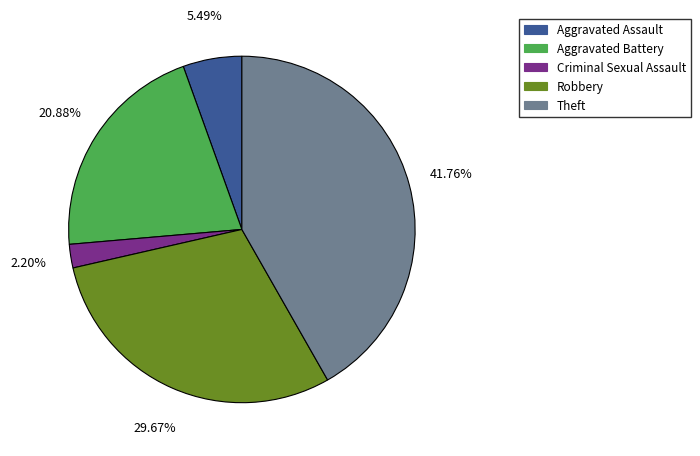

Is there any slice that represents more than half of the pie?

No